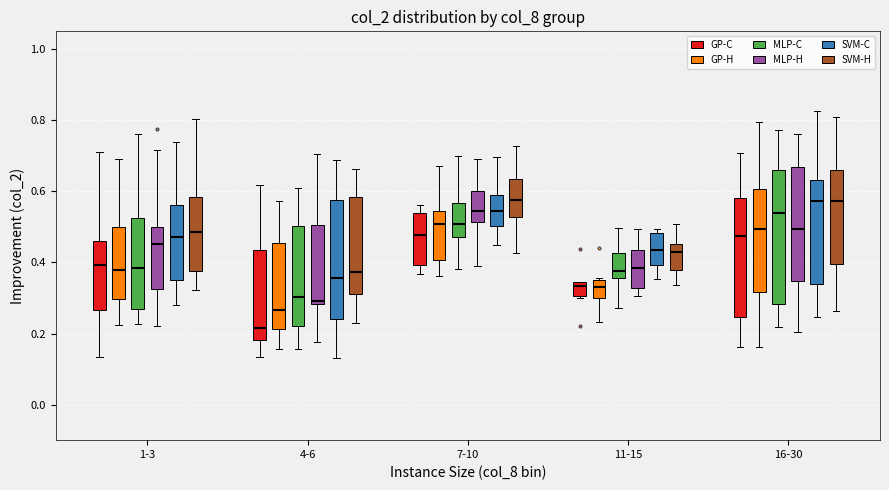

Which box is the tallest, from its lower edge to its upper edge?

16-30 (MLP-C)